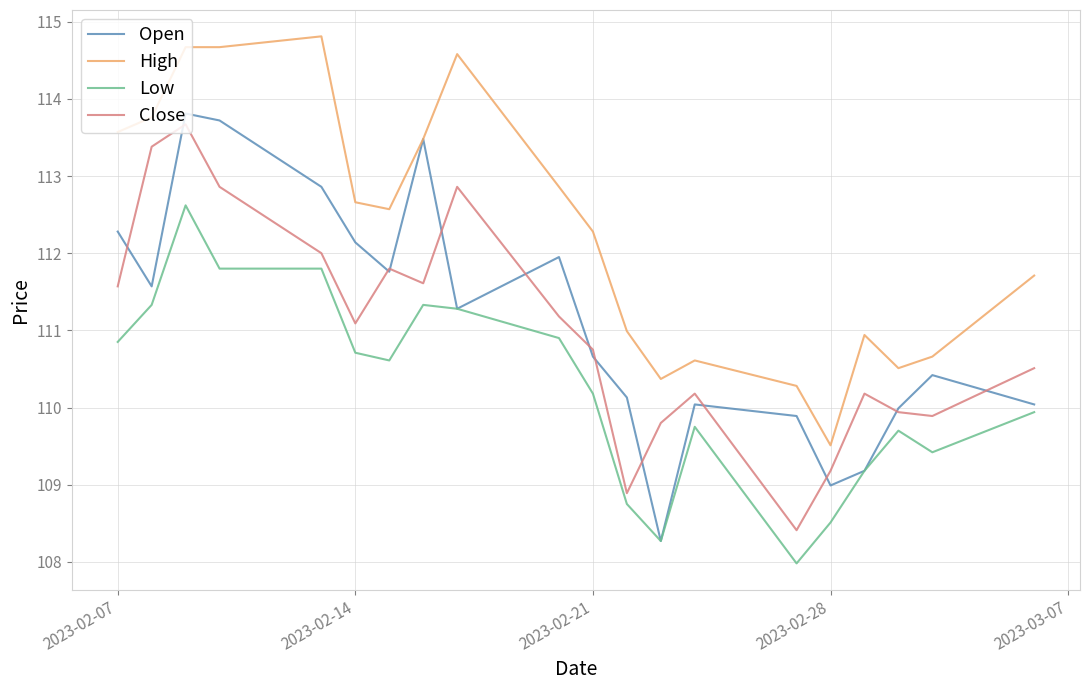

True or false: High and Close intersect in this chart.

False